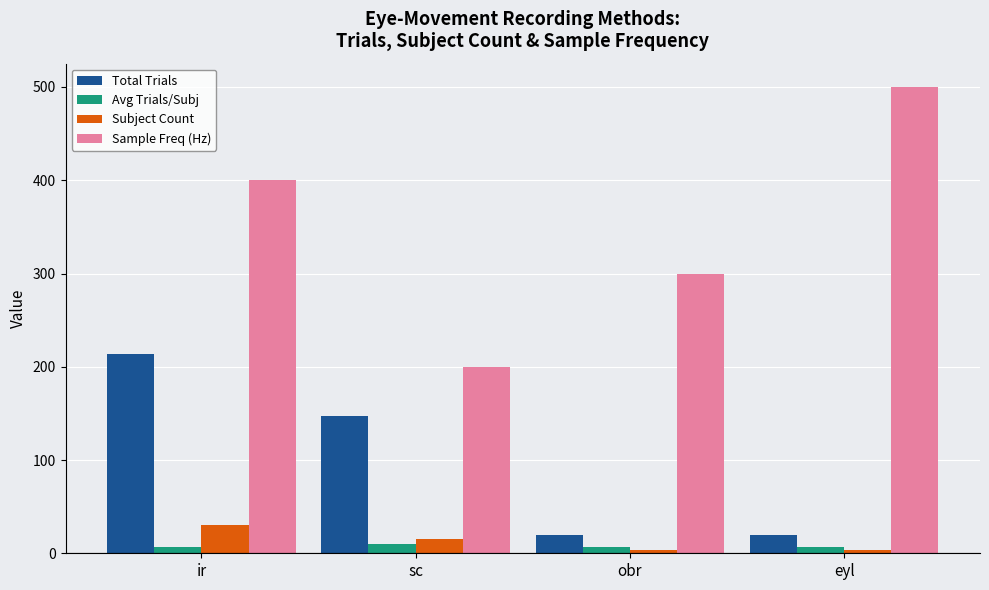

What is the spread (max minus min) of values at sc?

190.2